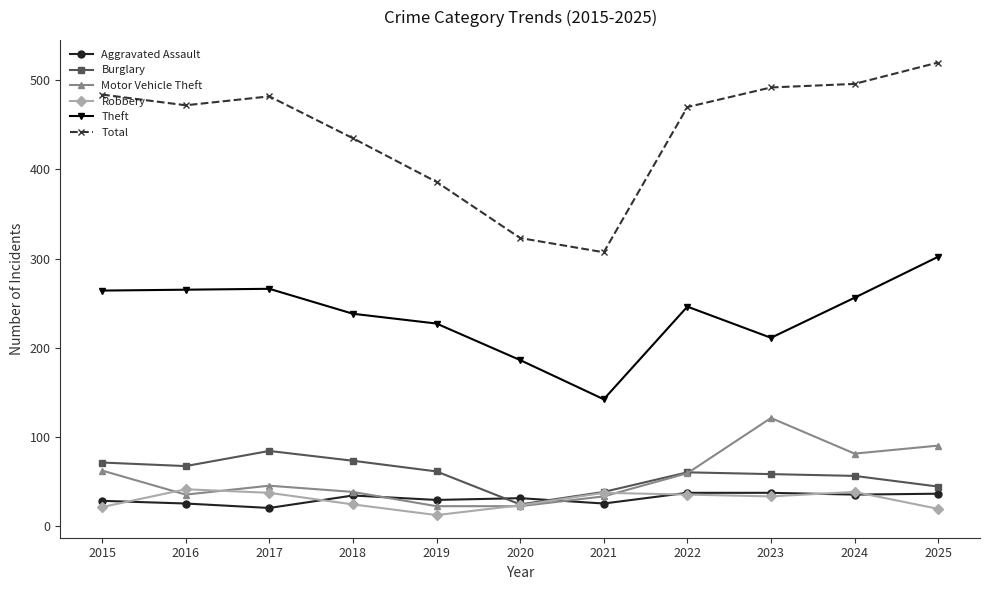

What is the total value across all series at 2024?

962